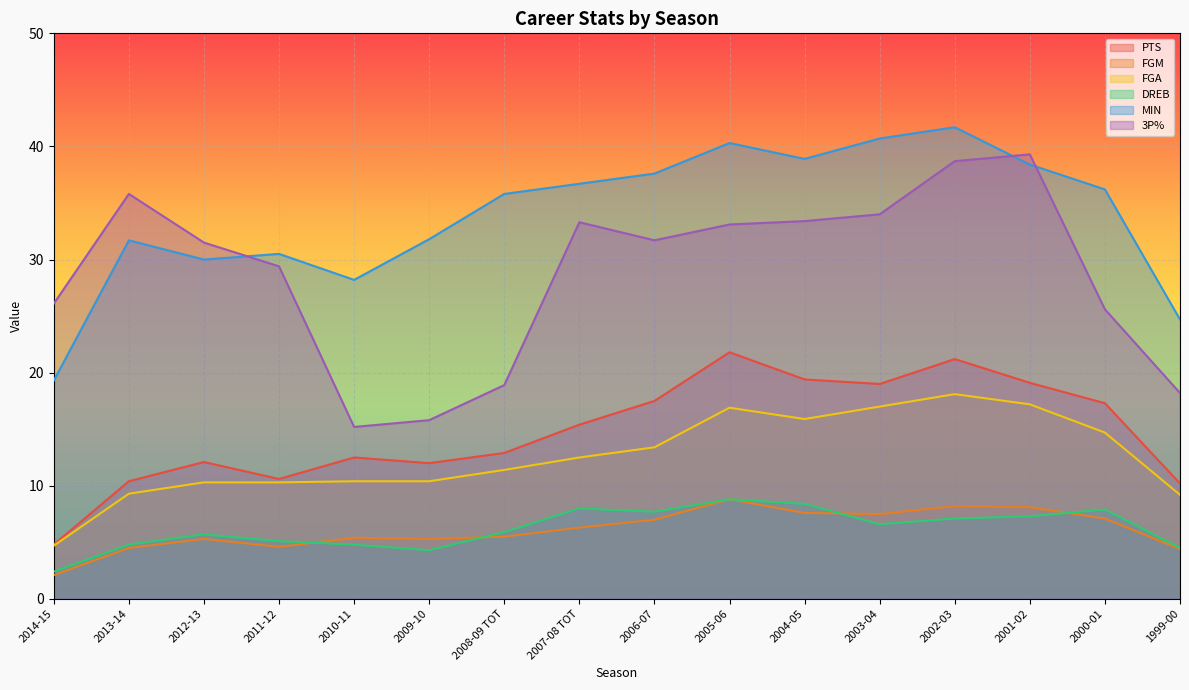

At which label does DREB first exceed 6?

2007-08 TOT